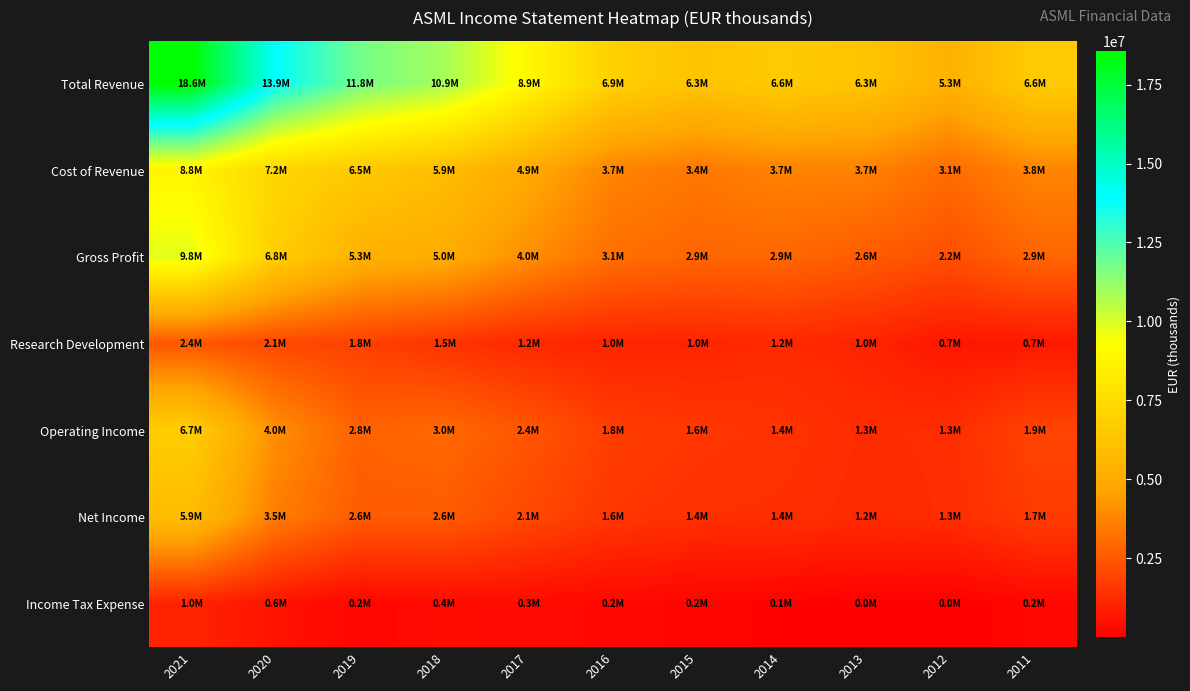

List the series in order of their peak value, highest first.

Total Revenue, Gross Profit, Cost of Revenue, Operating Income, Net Income, Research Development, Income Tax Expense